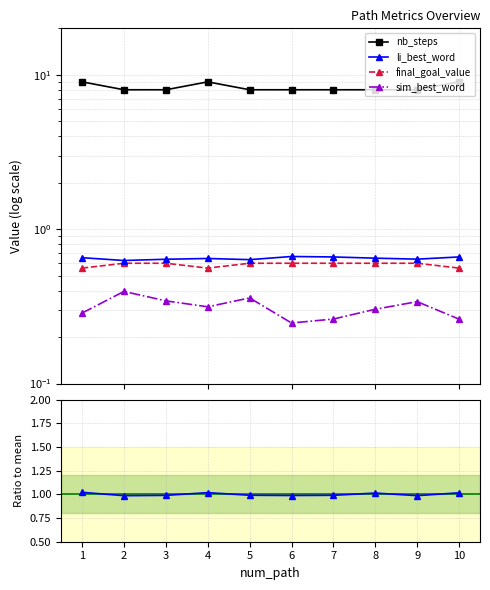

What is the smallest value displayed?

0.2